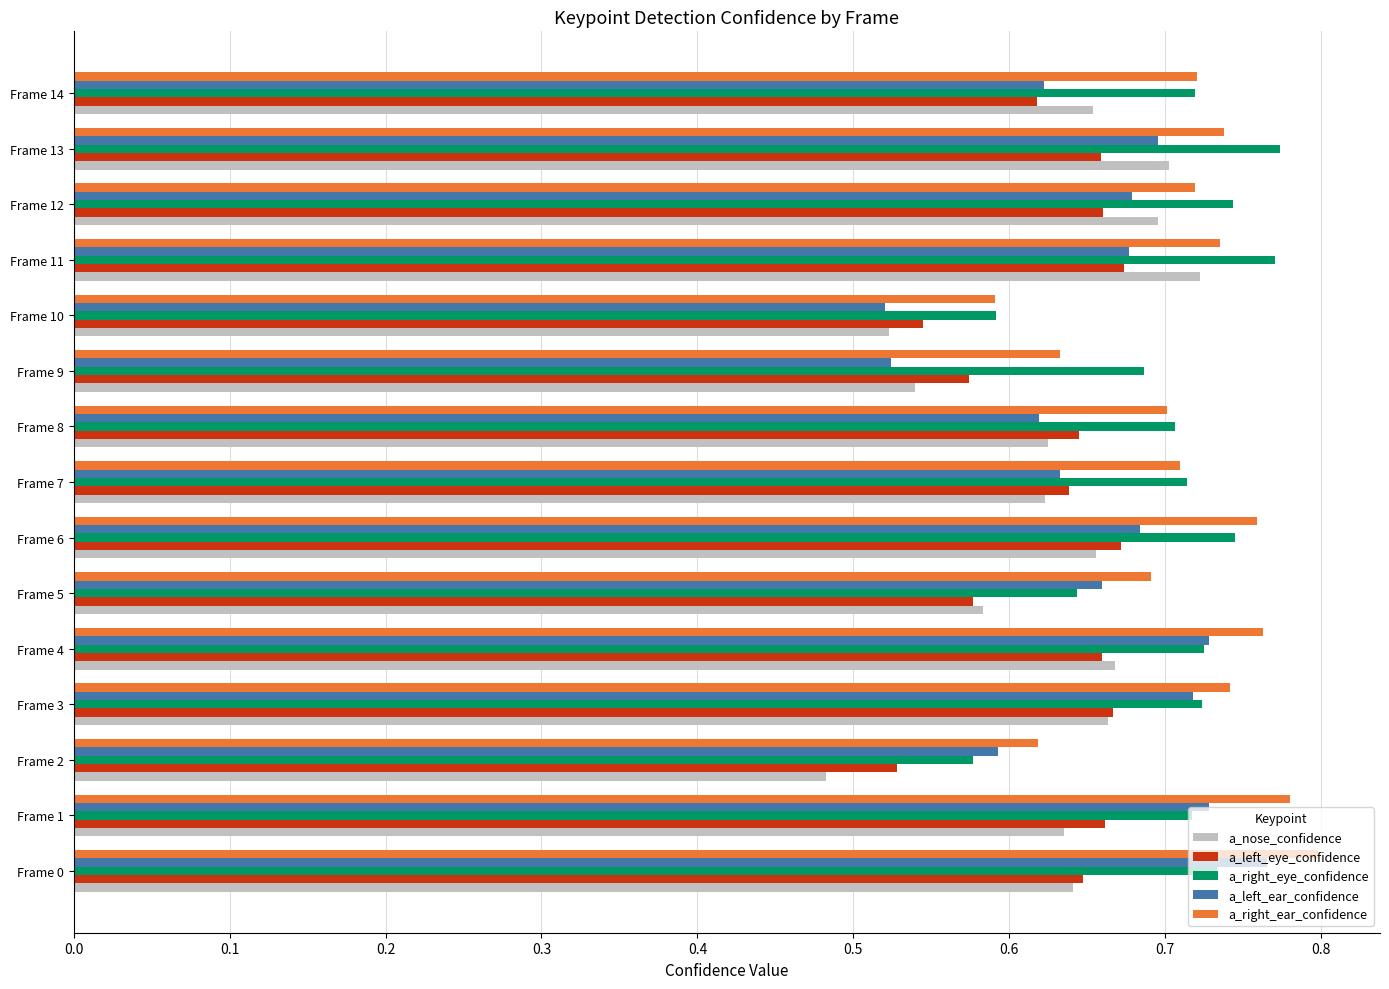

True or false: a_left_eye_confidence has a value of 0.6 at Frame 5.

True